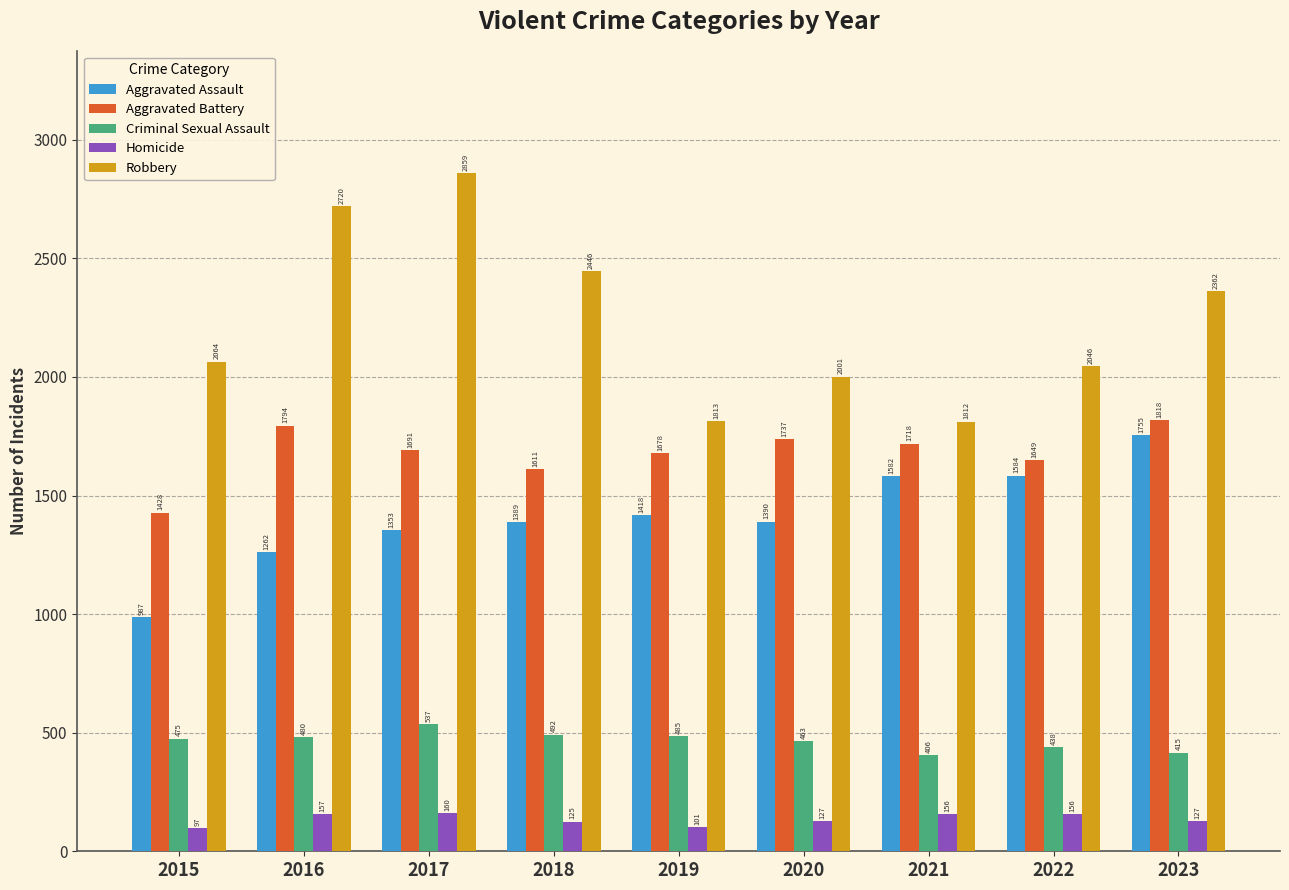

Which series changed the most between 2018 and 2023?

Aggravated Assault